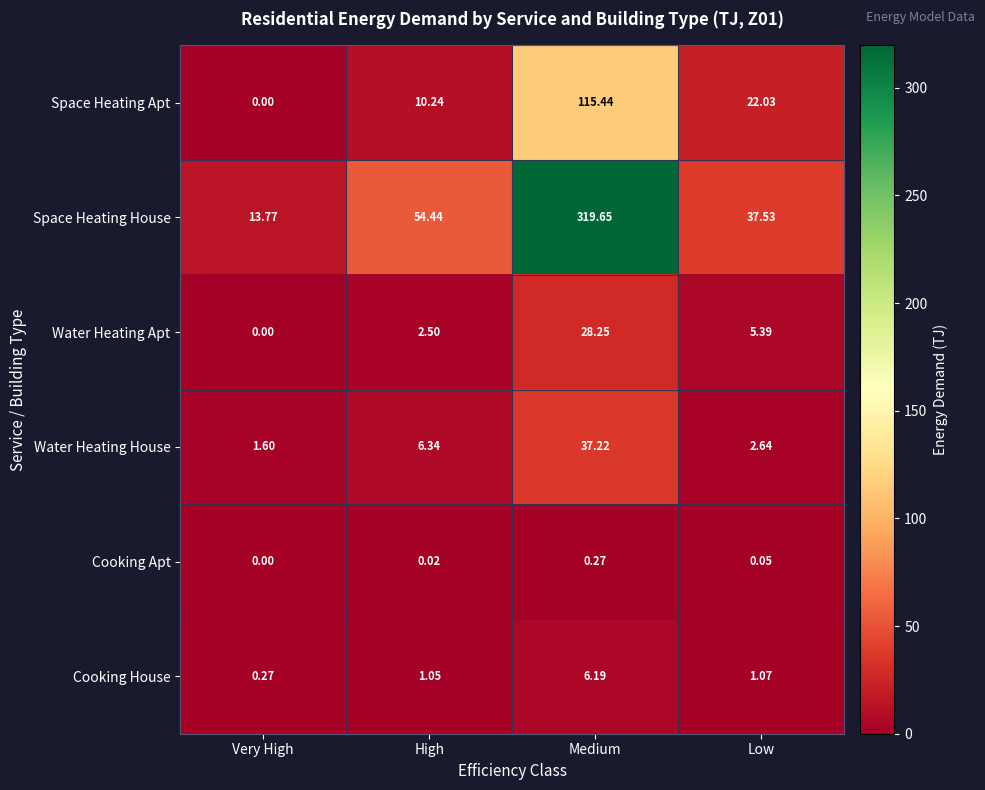

Where is Cooking Apt nearest to the value 0?

Very High